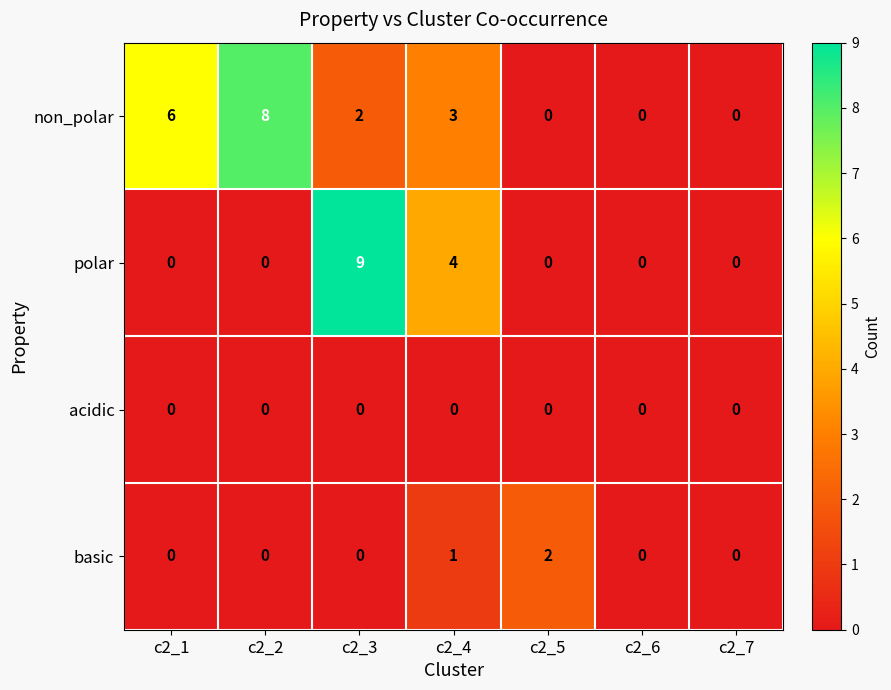

At which label is polar closest to 4?

c2_4